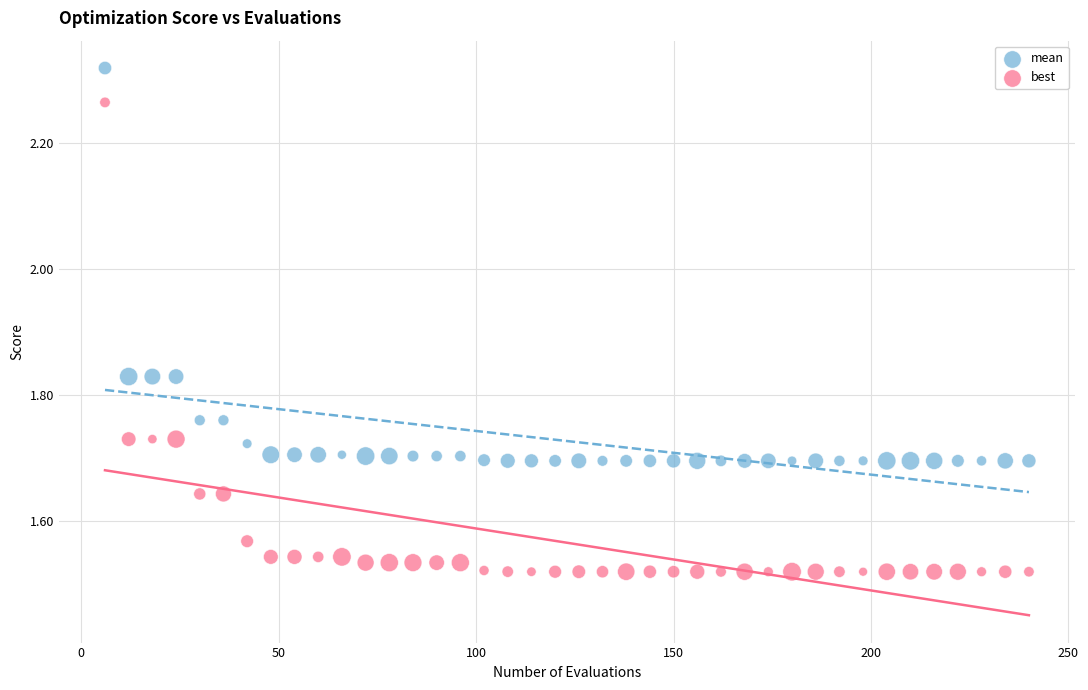

Which series has the largest Y range (max minus min)?

best